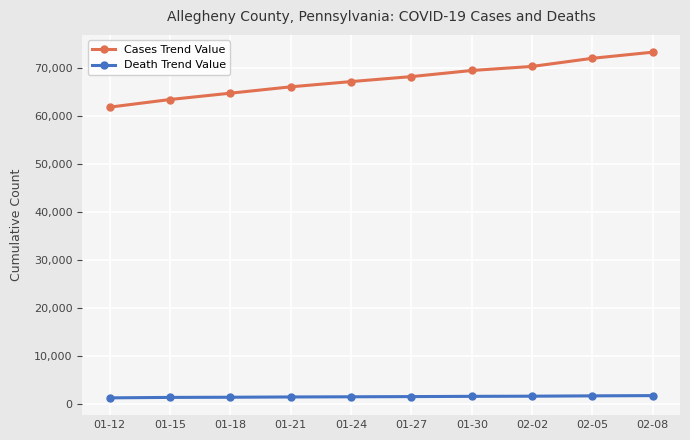

How many data points does each series have?

10